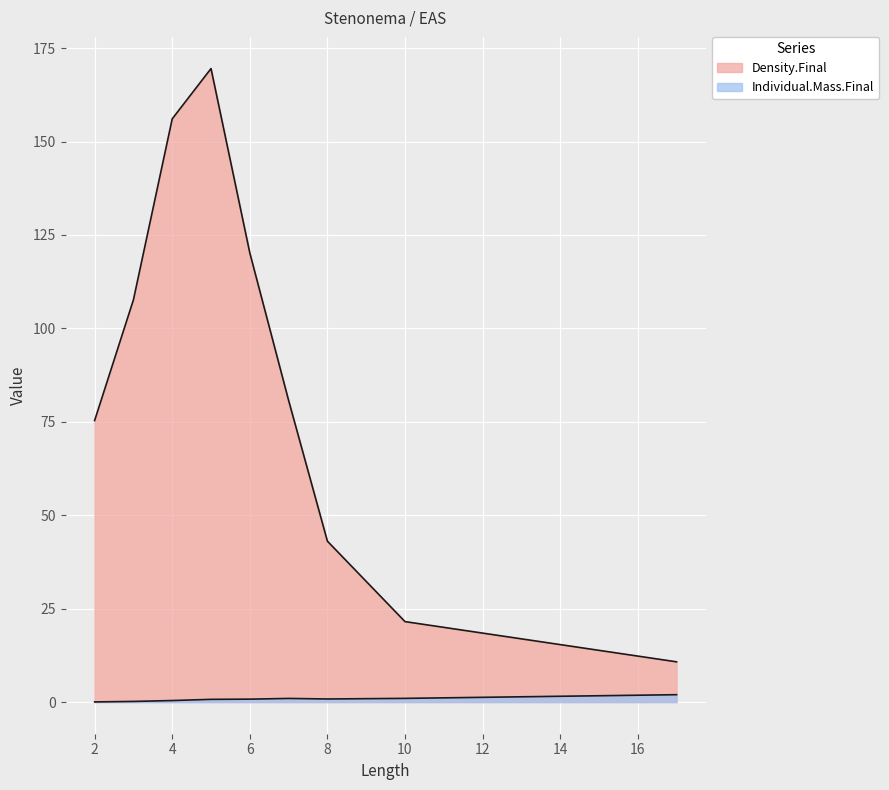

At which category does the chart reach its minimum across all series?

2